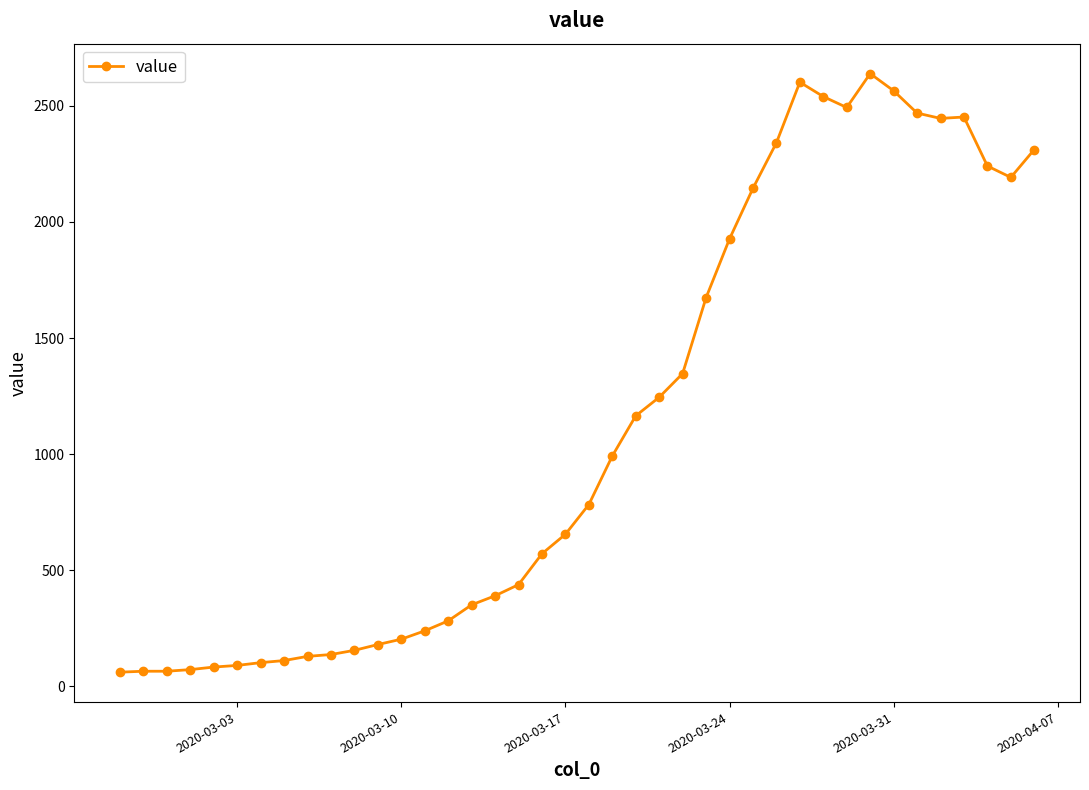

How many values are below 783?

20